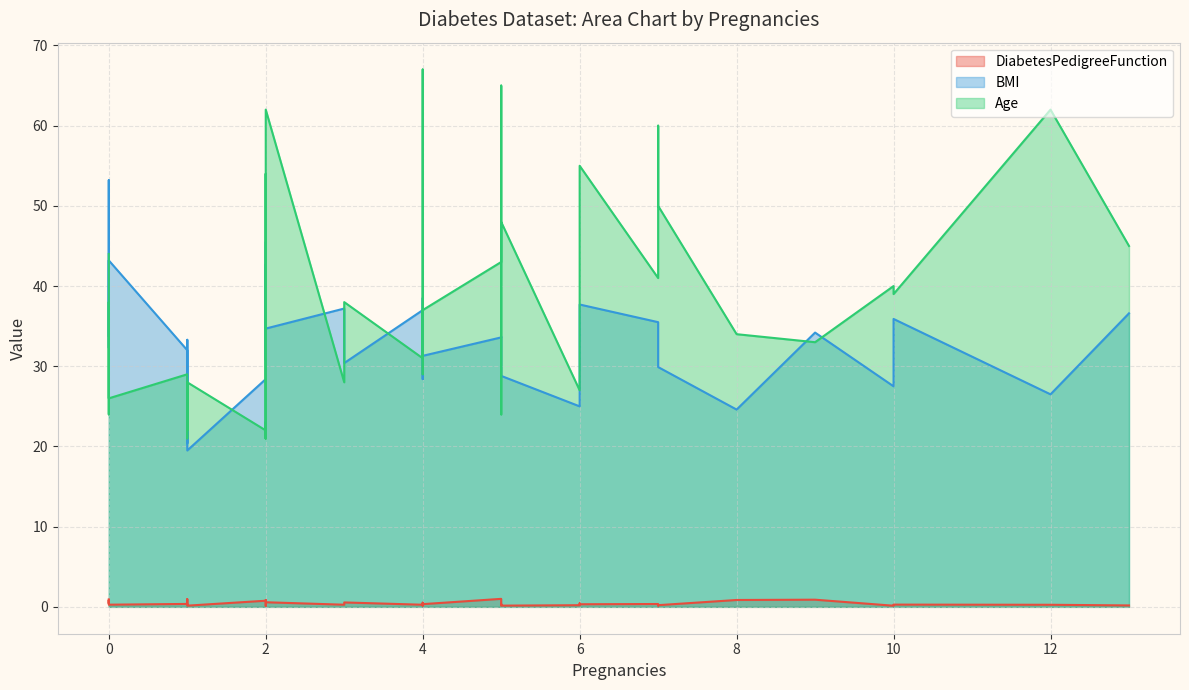

What are all the series names shown in the legend?

DiabetesPedigreeFunction, BMI, Age